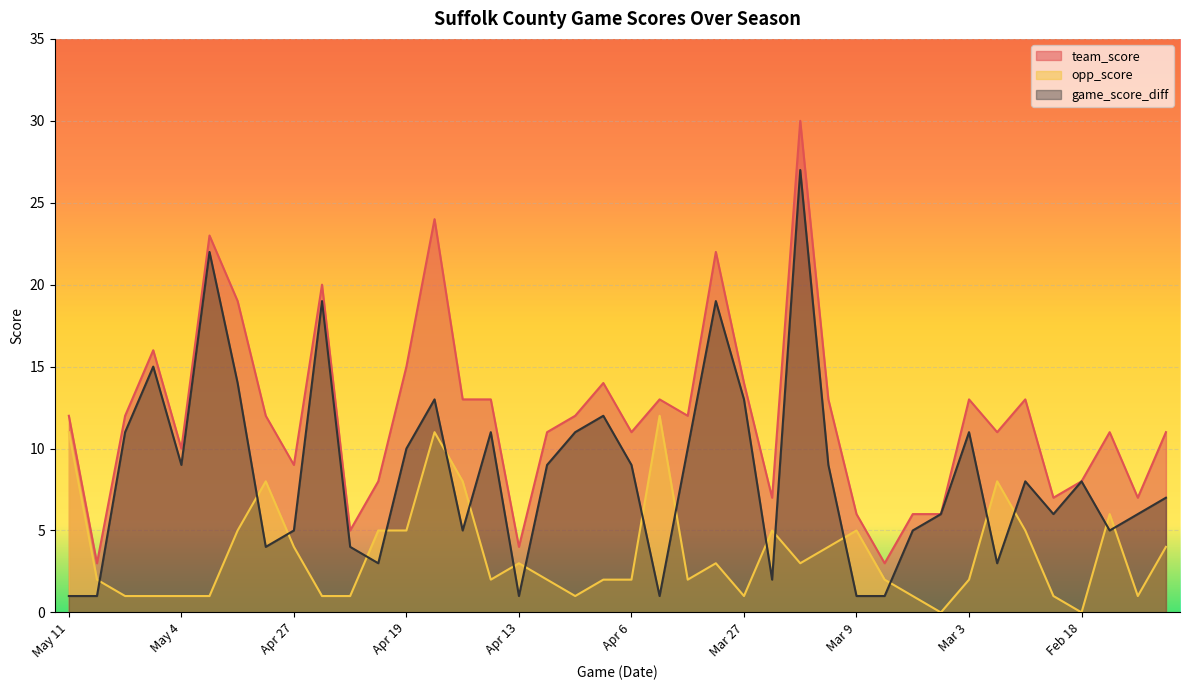

Which series has the largest range (max minus min)?

team_score